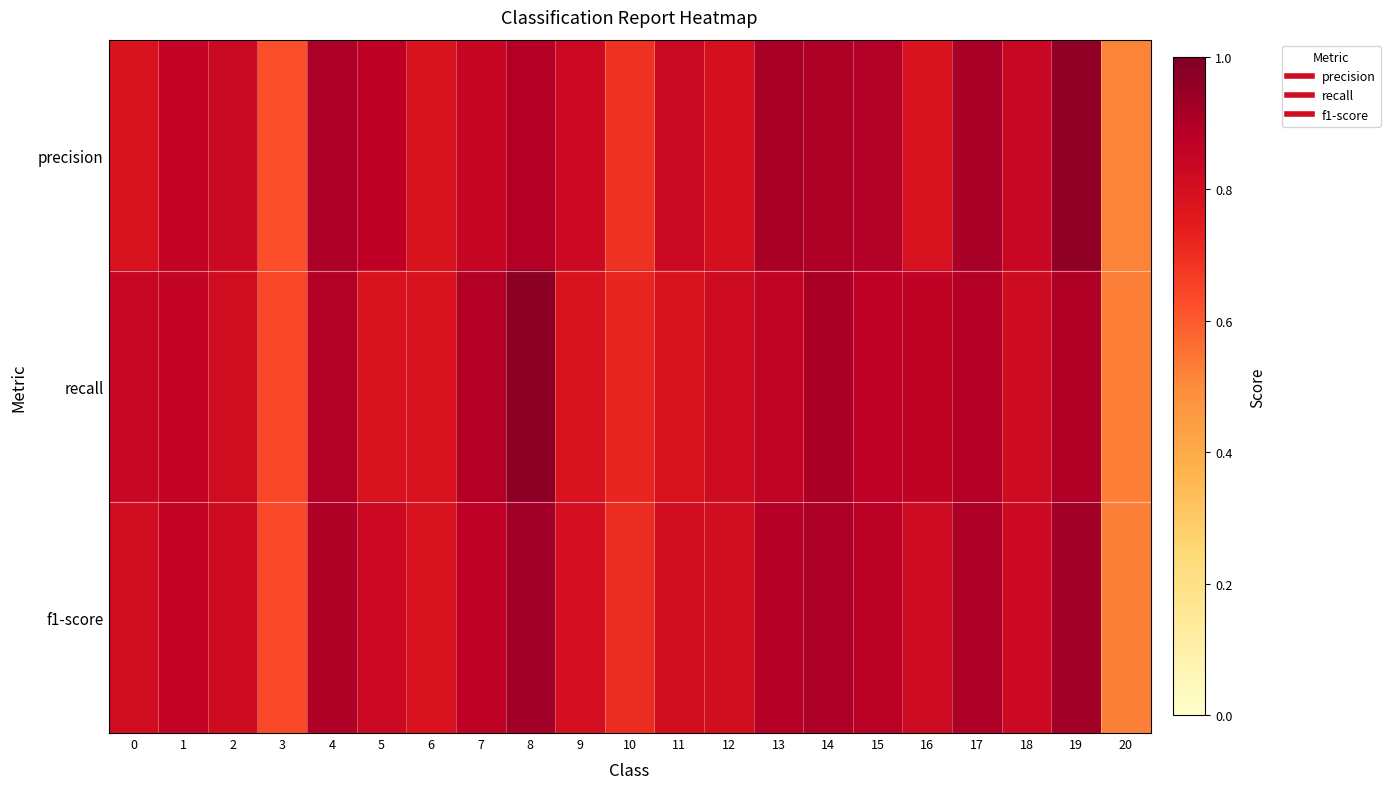

Rank the series at 14 from highest to lowest value.

recall, f1-score, precision